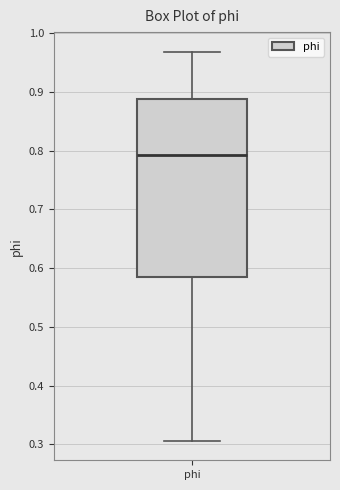

Where does the median line of the box for phi sit on the y-axis? The values are not printed on the chart, so give them approximately, as read against the axis.

0.79